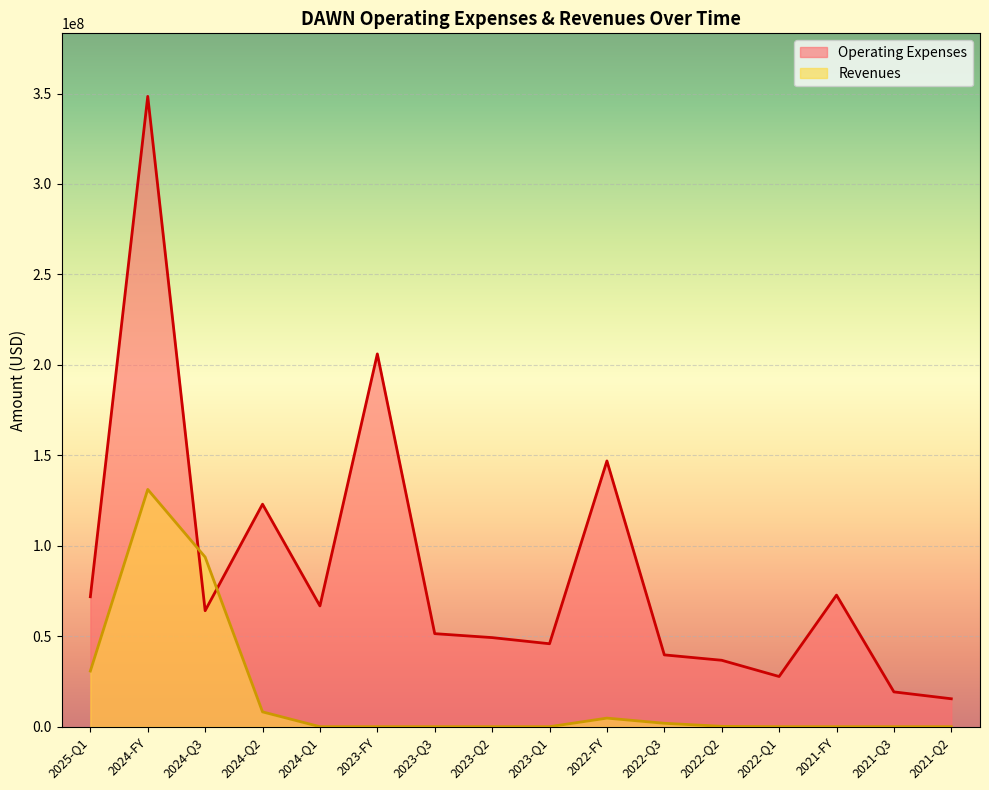

What is the difference between the second highest and second lowest values in the Operating Expenses series?

186823000